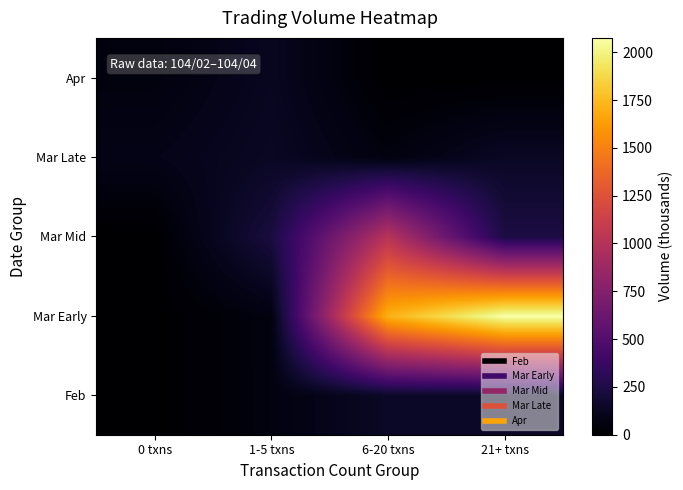

What is the greatest value displayed?

2074.8